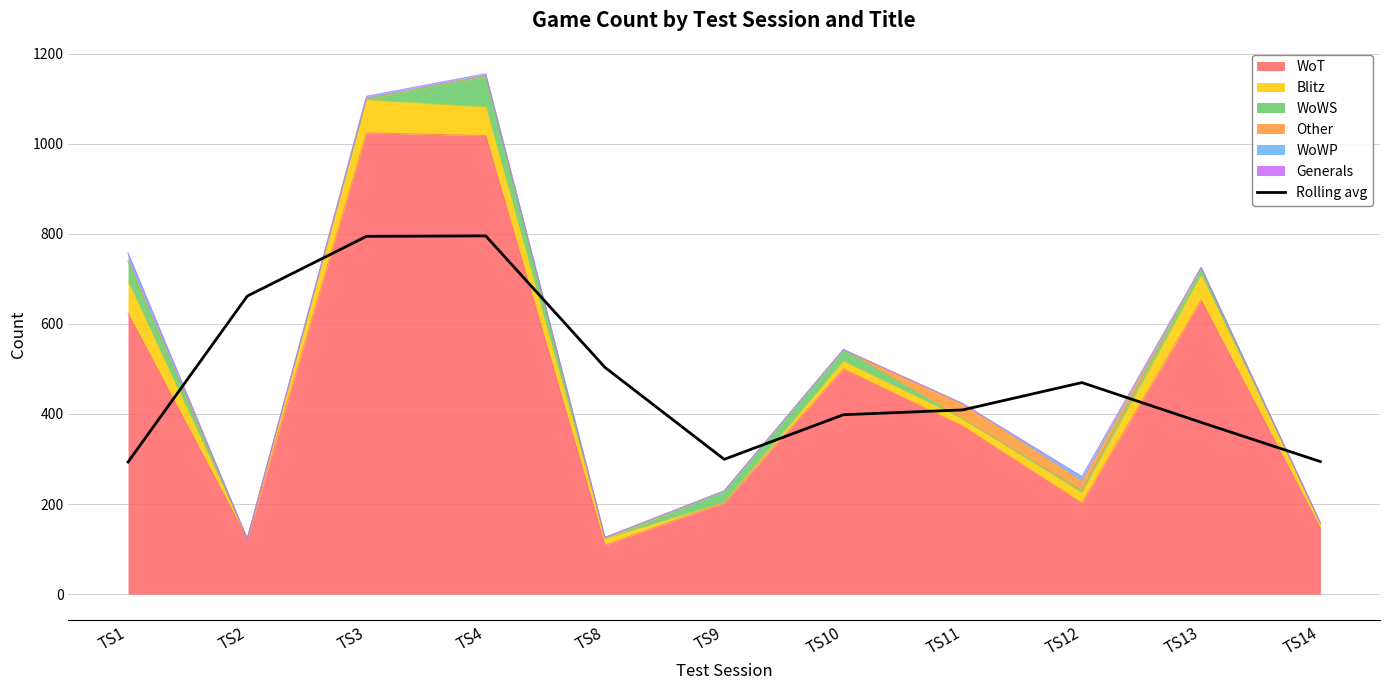

List the labels in order of value, smallest first.

TS1, TS14, TS9, TS13, TS10, TS11, TS12, TS8, TS2, TS3, TS4